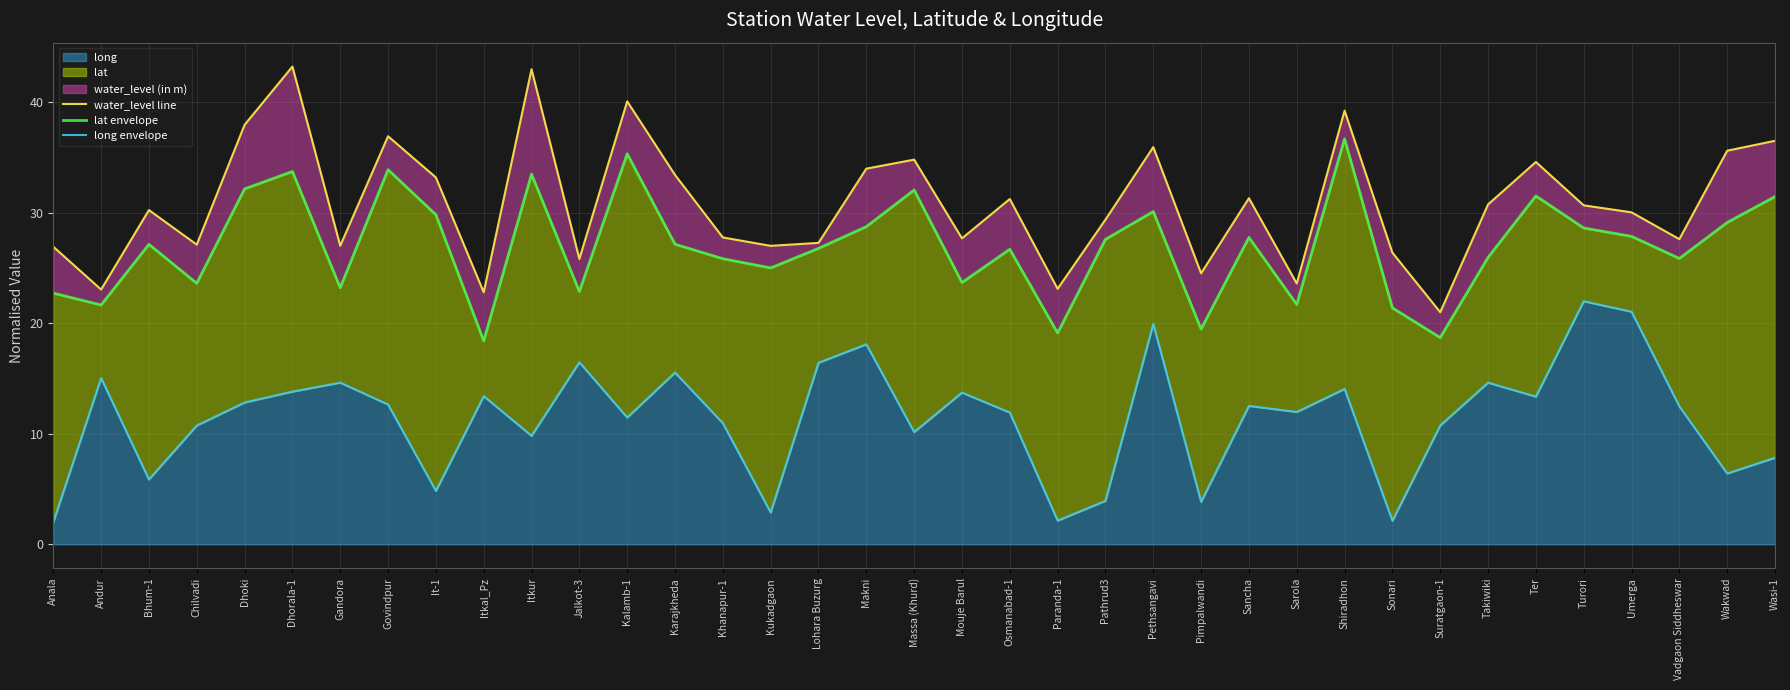

Where is long envelope nearest to the value 12?

Sarola